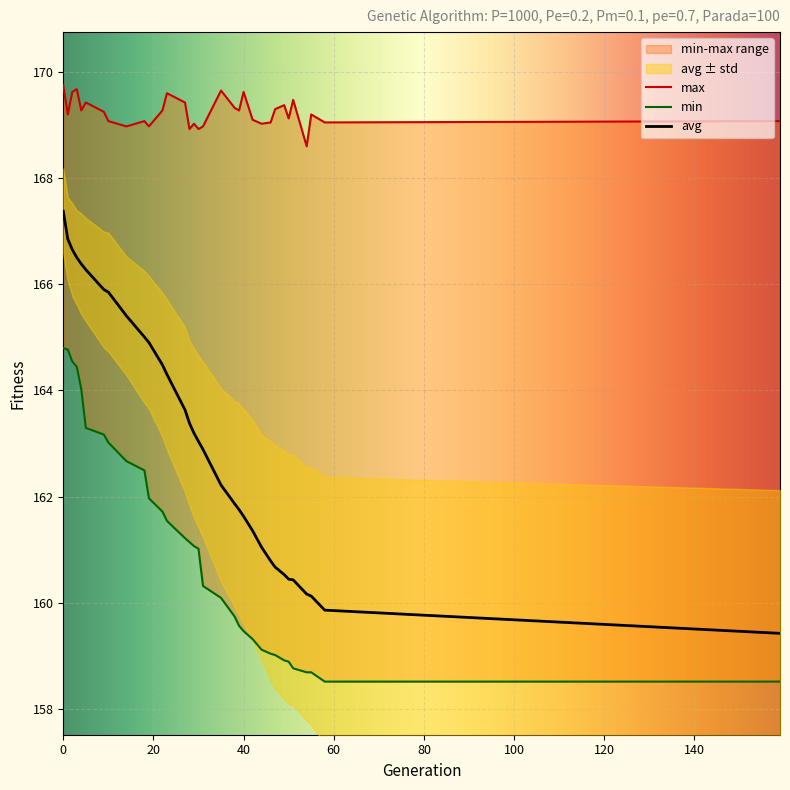

Between 4 and 44, which is larger?

4